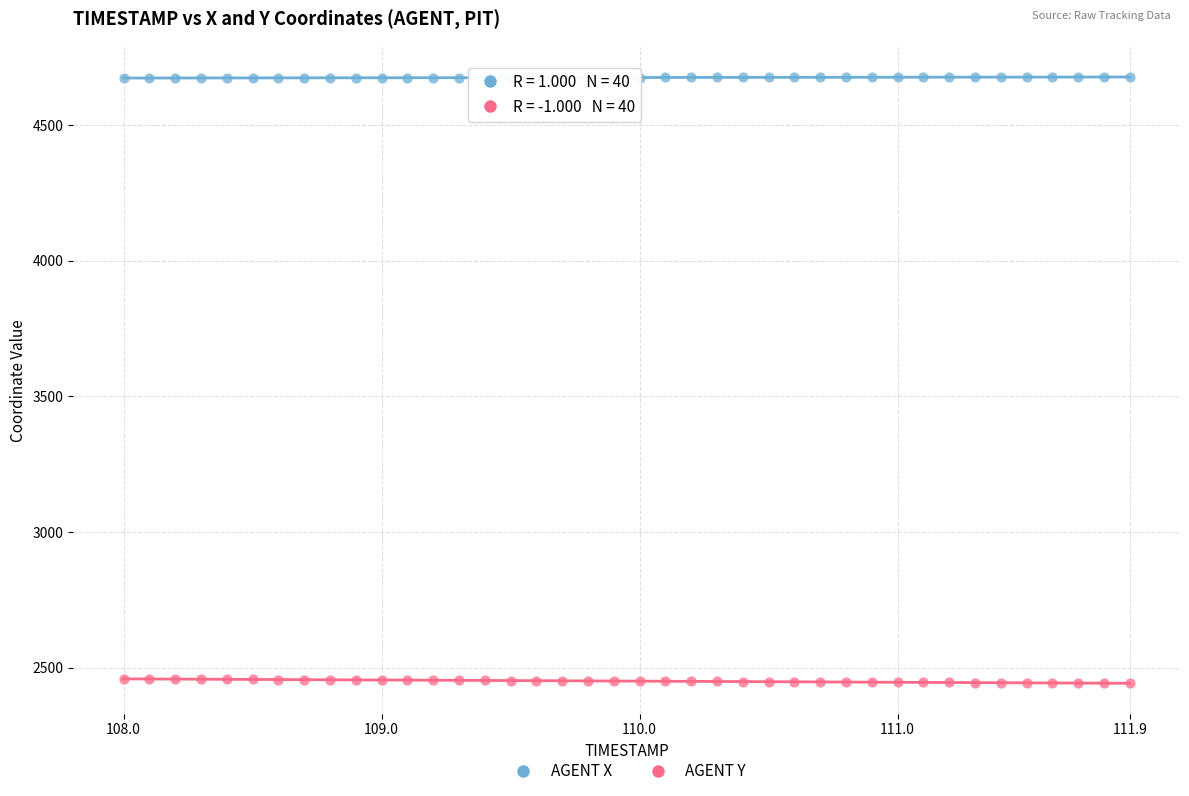

Which series contains the lowest Y value?

AGENT Y